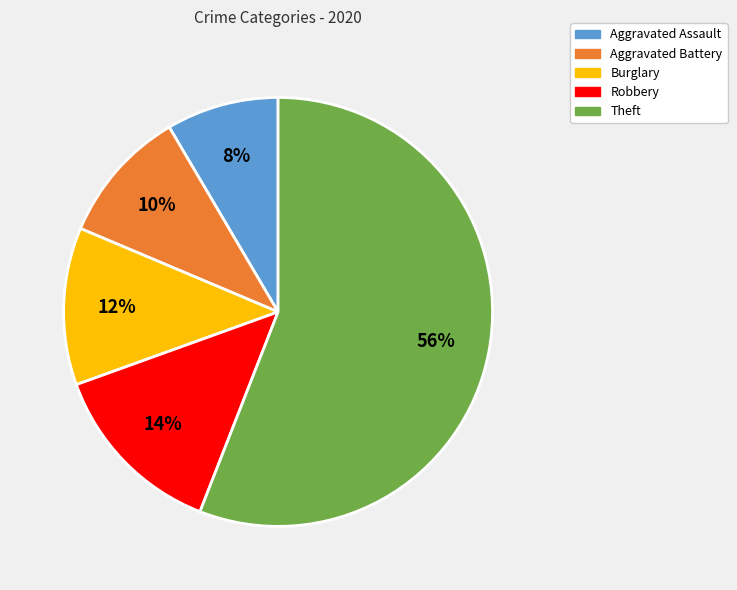

What percentage is the Robbery slice, to the nearest percent?

14%